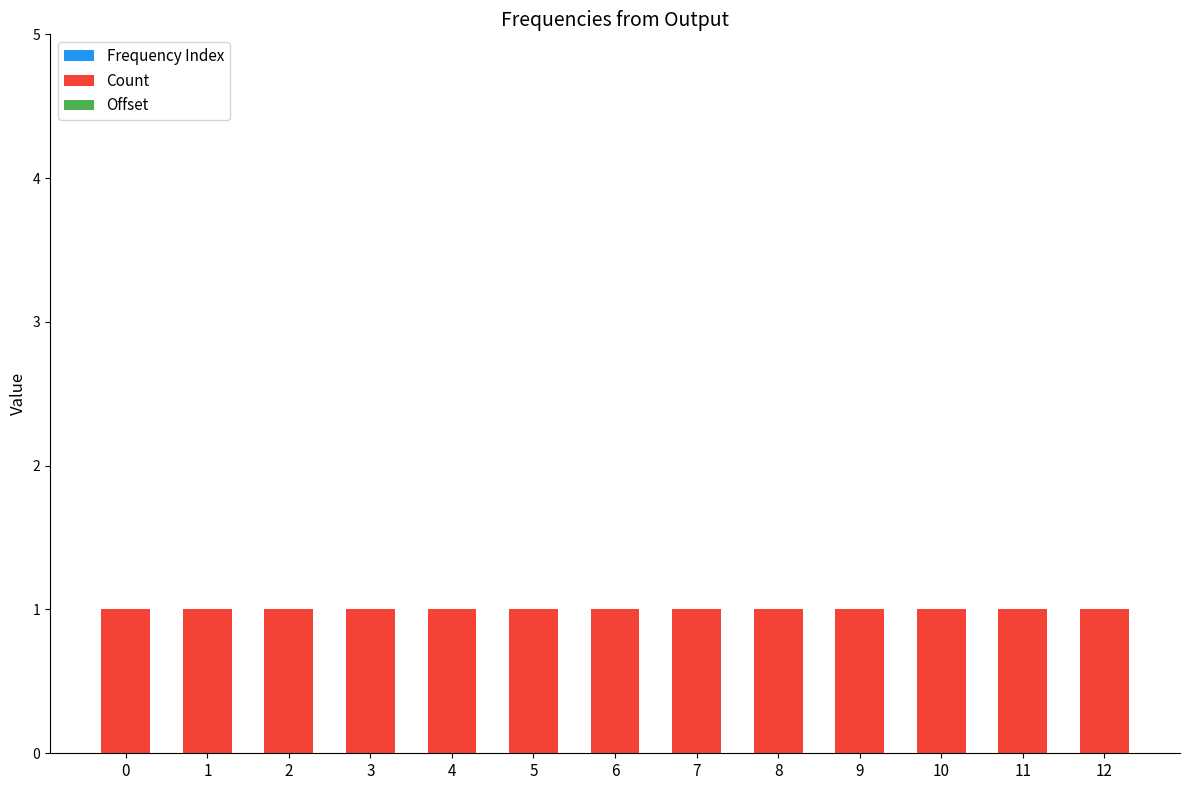

Is the value of Offset at 4 greater than the value of Frequency Index at 10?

No